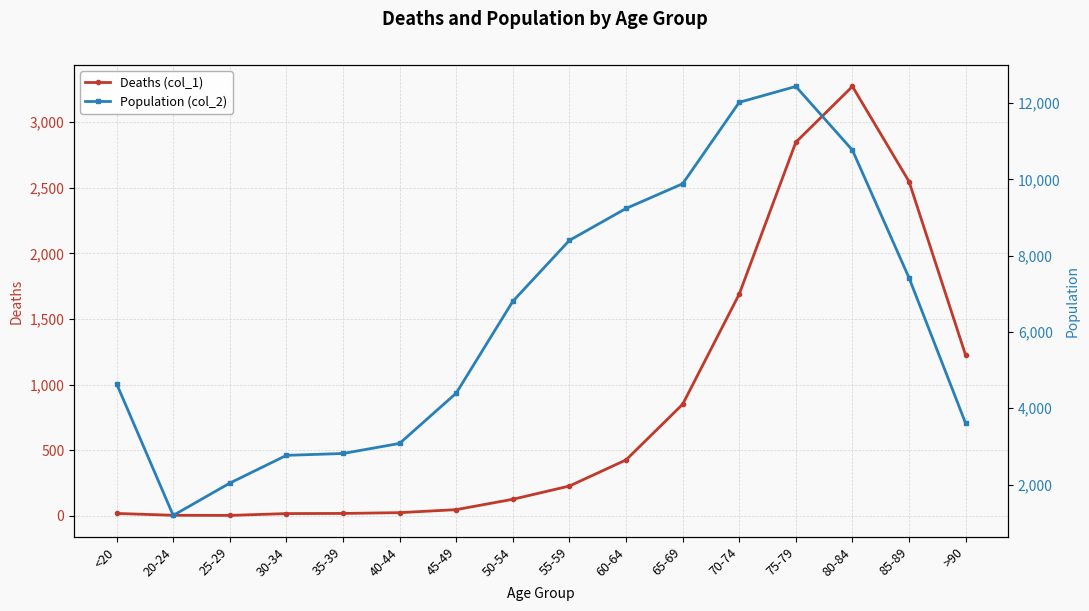

What is the total value across all series at 50-54?

6929